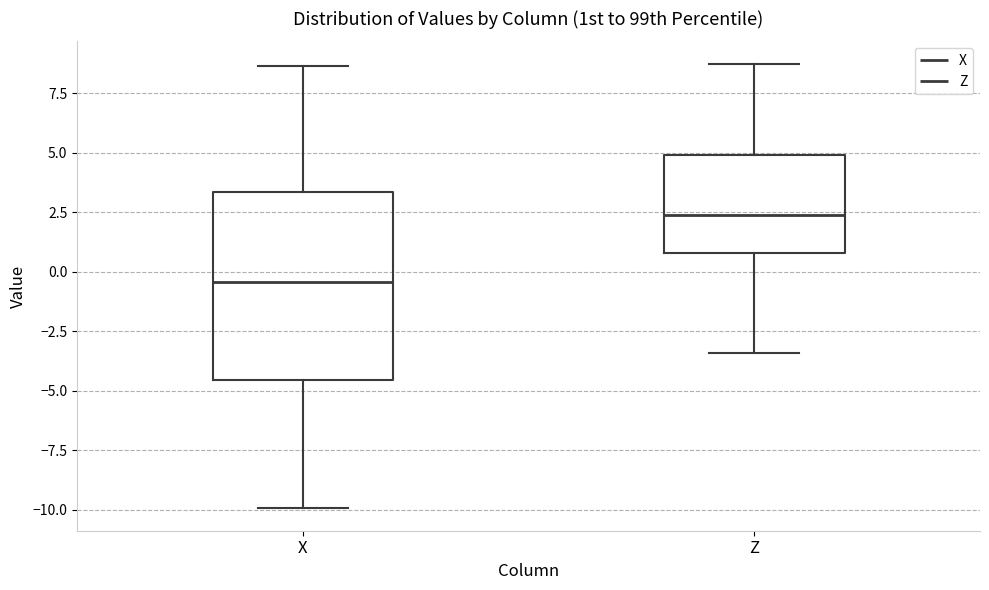

Which box is the tallest, from its lower edge to its upper edge?

X